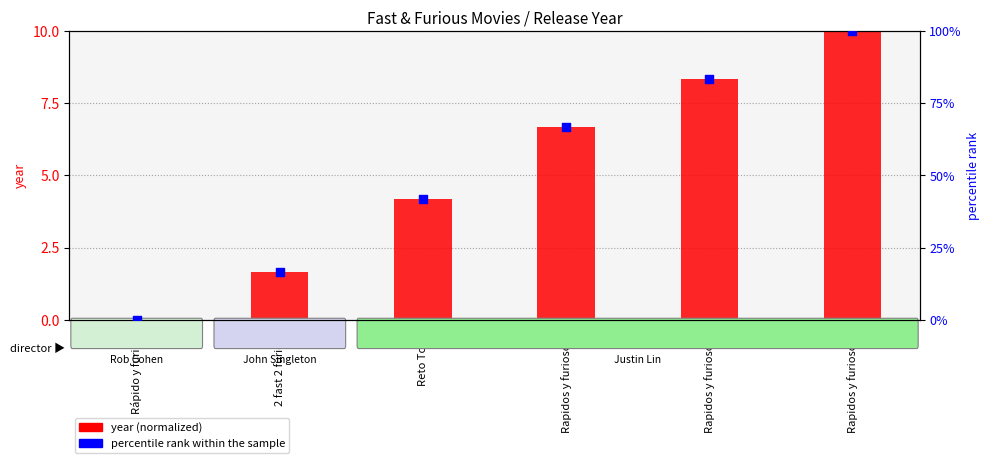

Which series reaches the maximum Y coordinate?

percentile rank within the sample